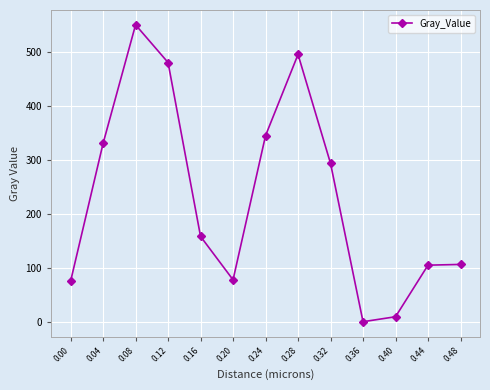

What is the sum of the values at 0.36 and 0.00?

74.8